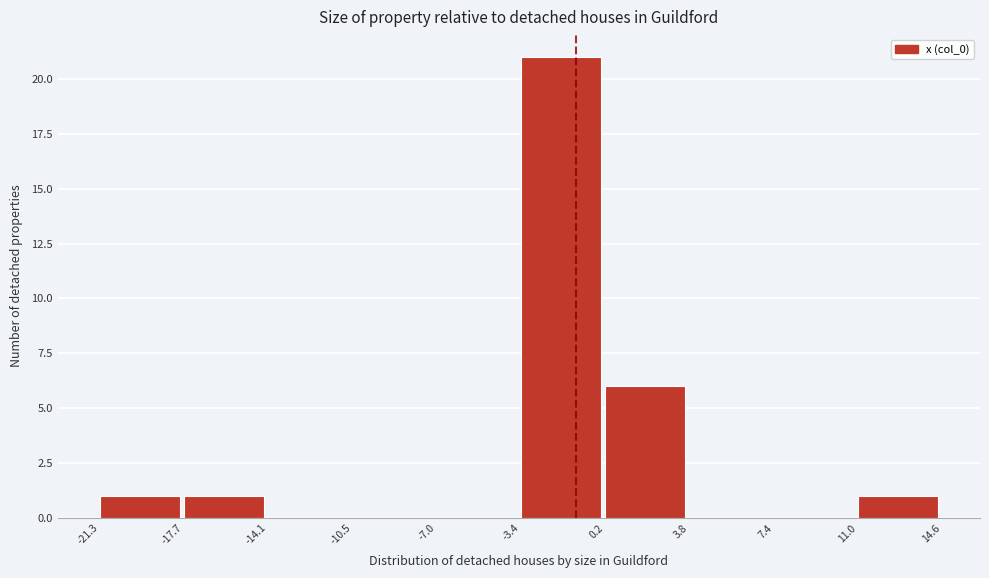

Reading left to right, transcribe this chart: for each bar, give the range it covers on the x-axis and its height. The values are not printed on the chart, so give them approximately, as read against the axis.

-21.3 to -17.7: 1
-17.7 to -14.1: 1
-14.1 to -10.5: 0
-10.5 to -7.0: 0
-7.0 to -3.4: 0
-3.4 to 0.2: 21
0.2 to 3.8: 6
3.8 to 7.4: 0
7.4 to 11.0: 0
11.0 to 14.6: 1